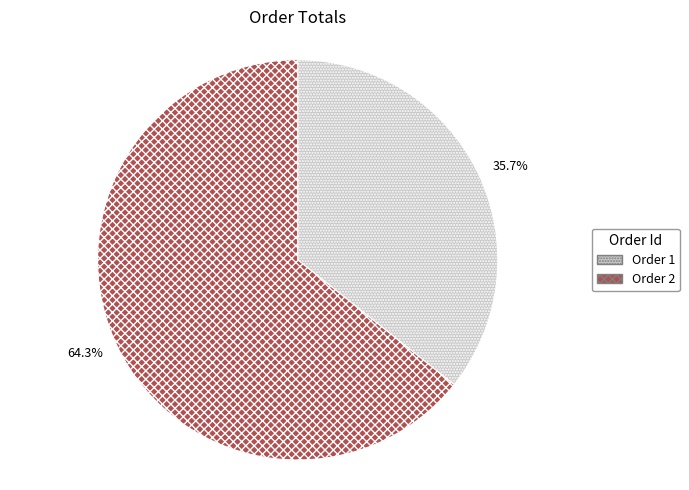

Rank the categories by value from lowest to highest.

Order 1, Order 2